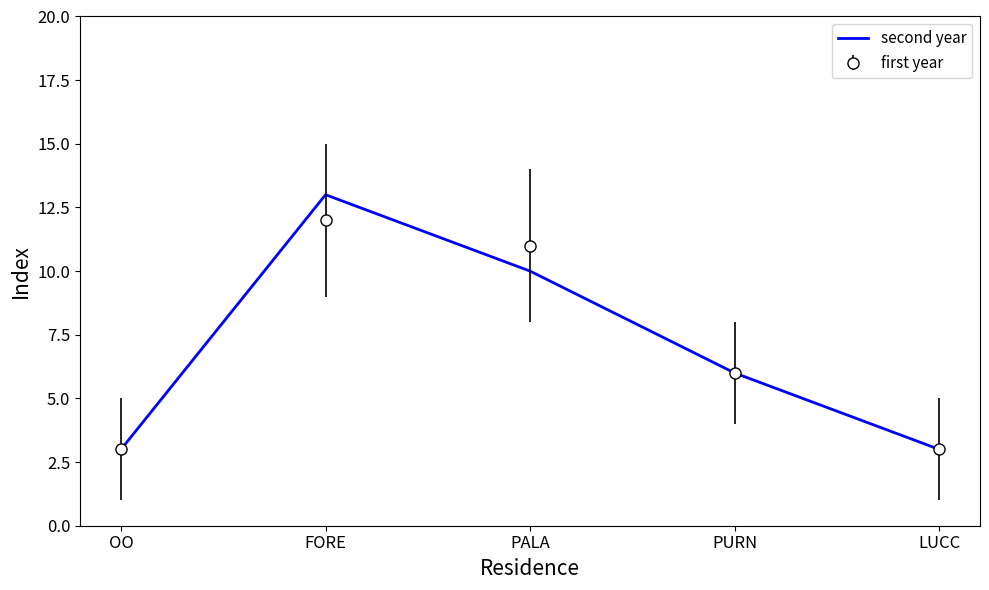

Which category has the highest value across all series?

FORE